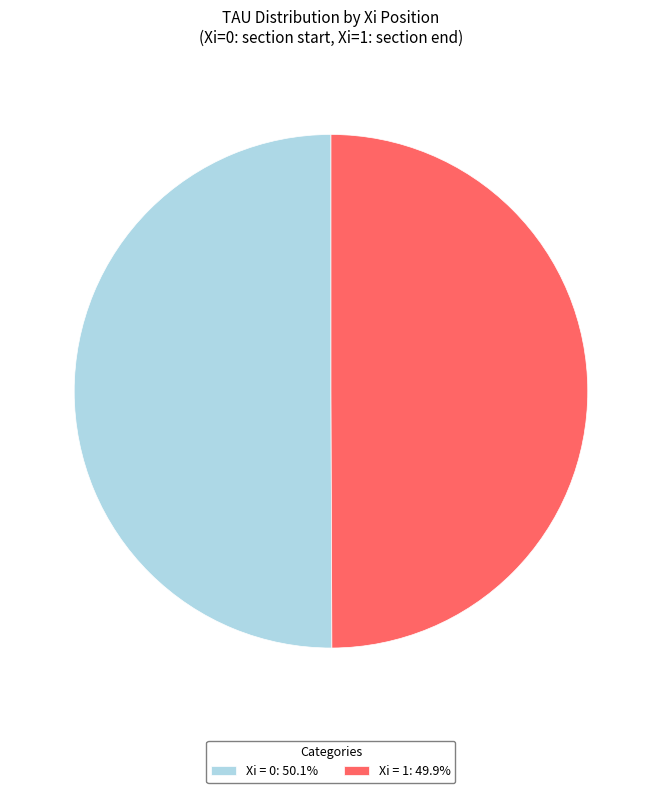

How many slices are in this pie chart?

2